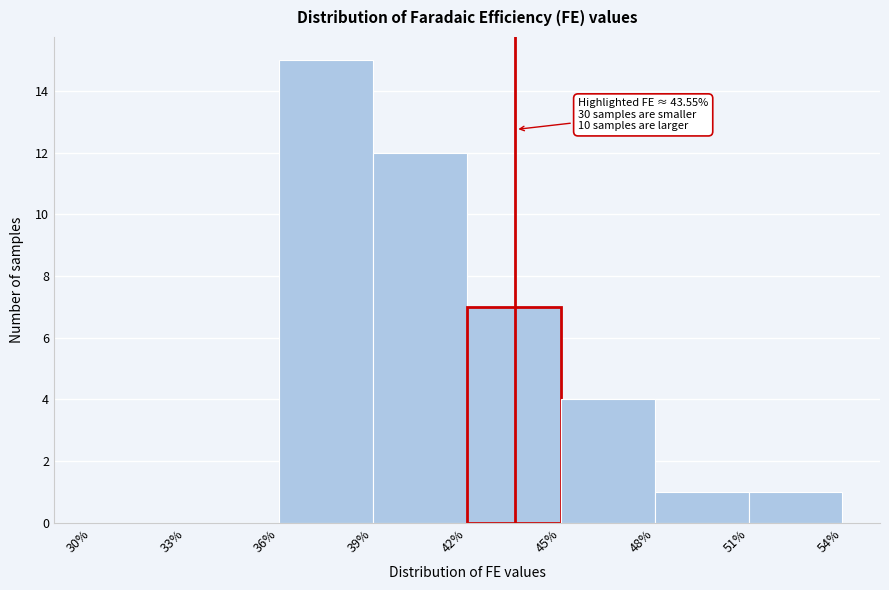

Over which range of the x-axis is the bar tallest?

36% to 39%